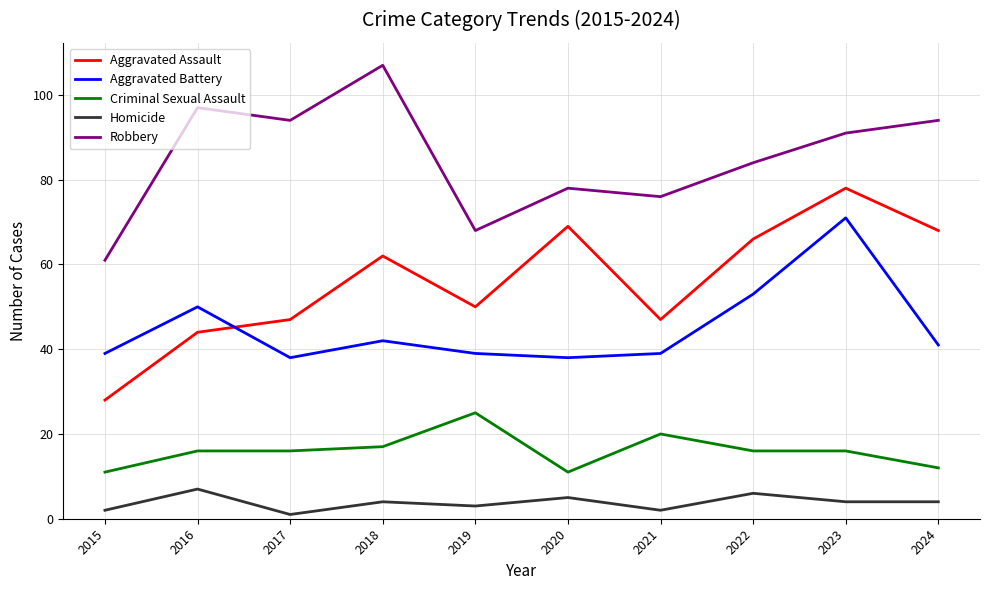

What is the maximum value shown in the chart?

107